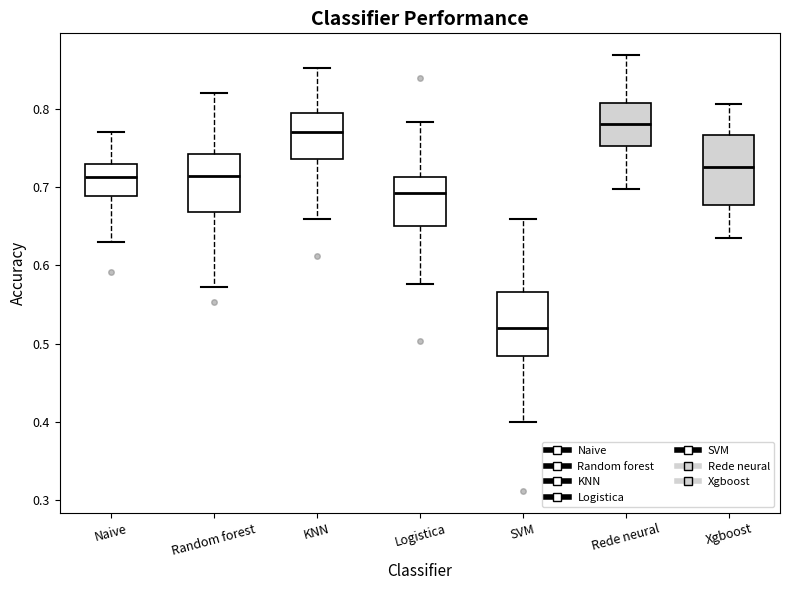

Reading left to right, read every box against the y-axis: the position of its median line, the range the box covers, and the ends of its whiskers. The values are not printed on the chart, so give them approximately, as read against the axis.

Naive: median 0.71, box 0.69 to 0.73, whiskers 0.63 to 0.77
Random forest: median 0.71, box 0.67 to 0.74, whiskers 0.57 to 0.82
KNN: median 0.77, box 0.74 to 0.80, whiskers 0.66 to 0.85
Logistica: median 0.69, box 0.65 to 0.71, whiskers 0.58 to 0.78
SVM: median 0.52, box 0.48 to 0.57, whiskers 0.40 to 0.66
Rede neural: median 0.78, box 0.75 to 0.81, whiskers 0.70 to 0.87
Xgboost: median 0.73, box 0.68 to 0.77, whiskers 0.64 to 0.81